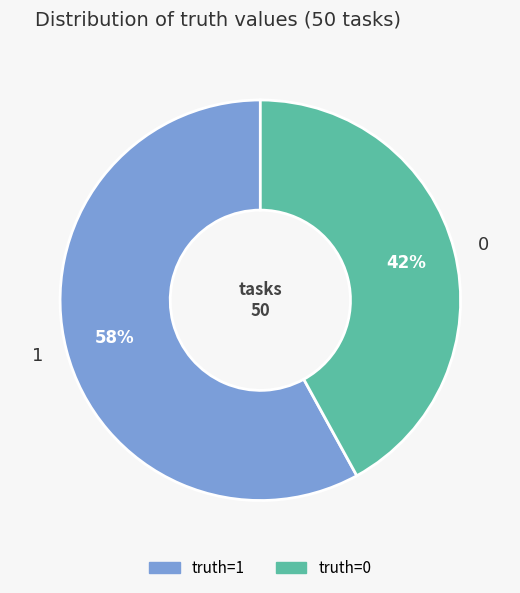

What percentage is the 0 slice, to the nearest percent?

42%